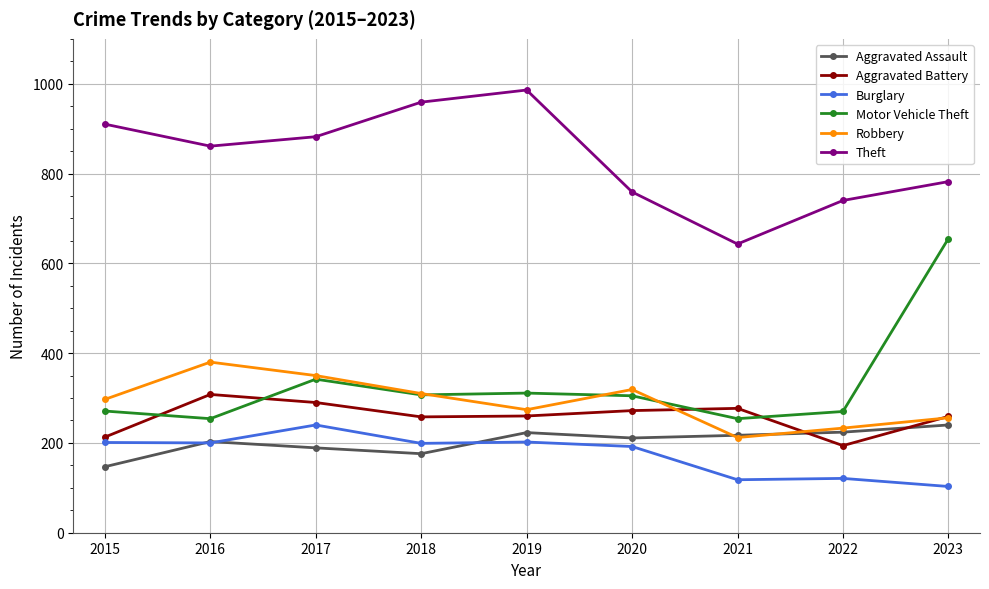

What is the sum of all Aggravated Battery values?

2331